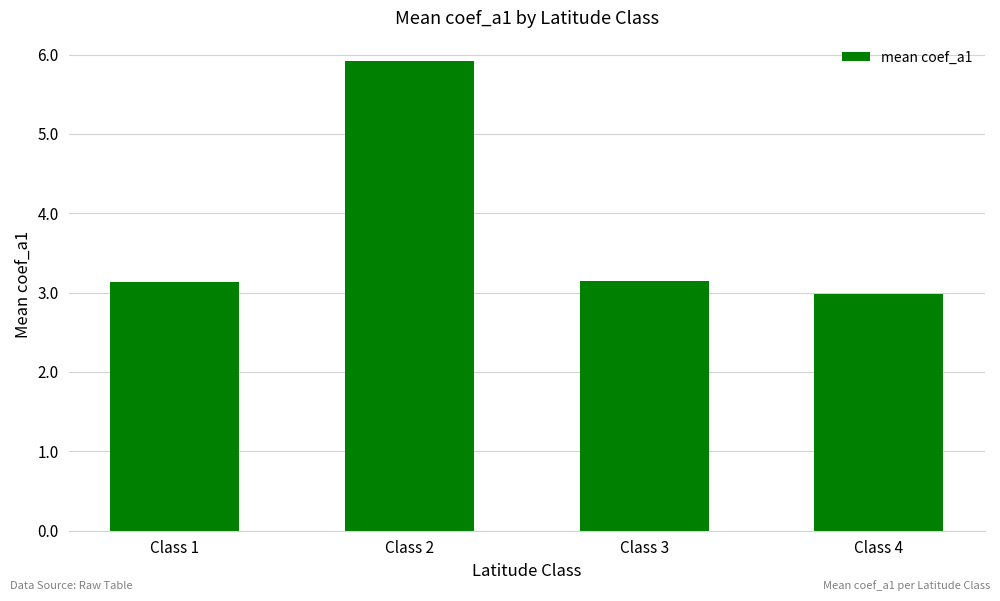

Where does the data first go above 3?

Class 1